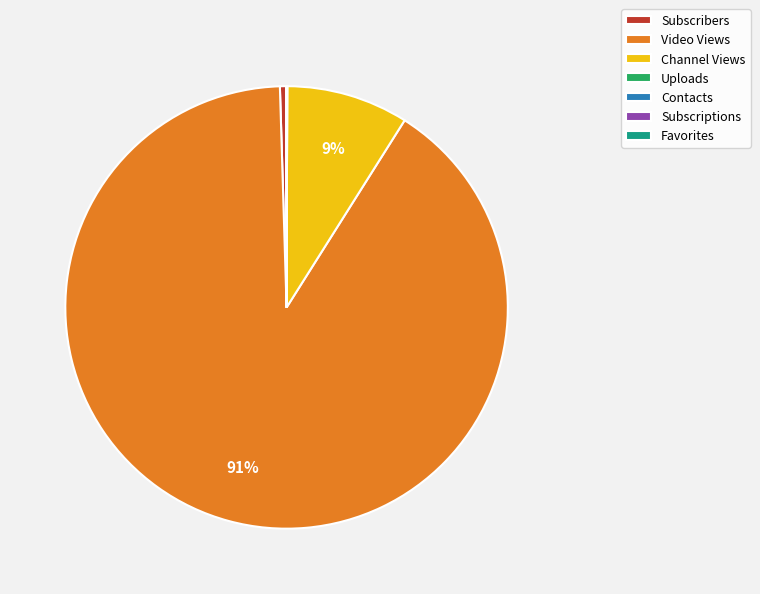

Which has a higher value, Video Views or Subscribers?

Video Views